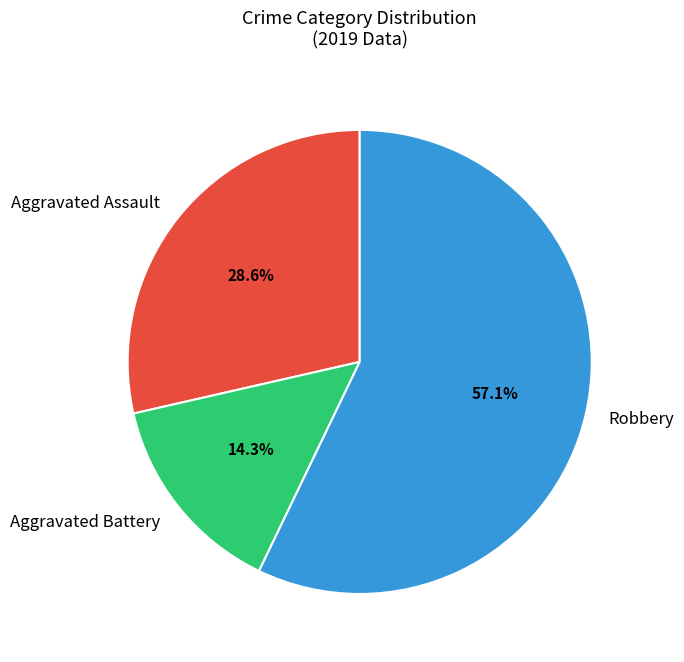

How many segments does this pie chart have?

3